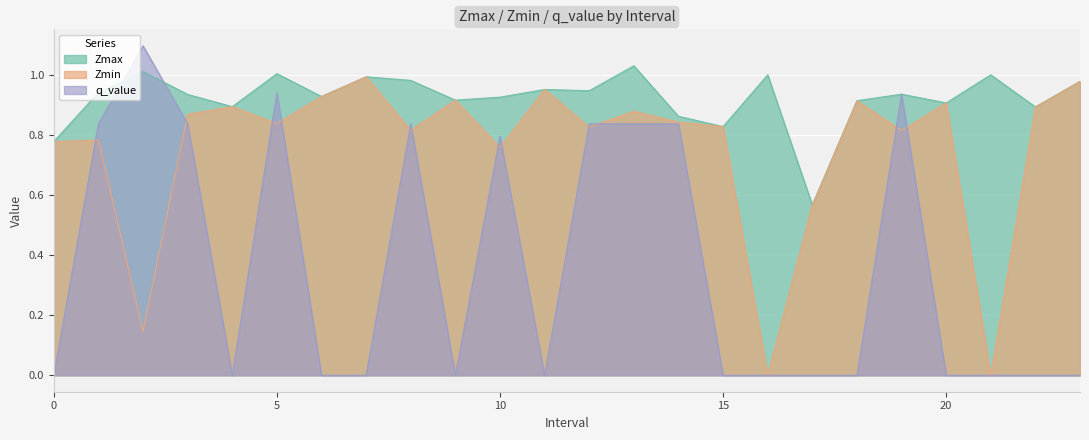

What is the sum of the Zmax values at 1 and 0?

1.7